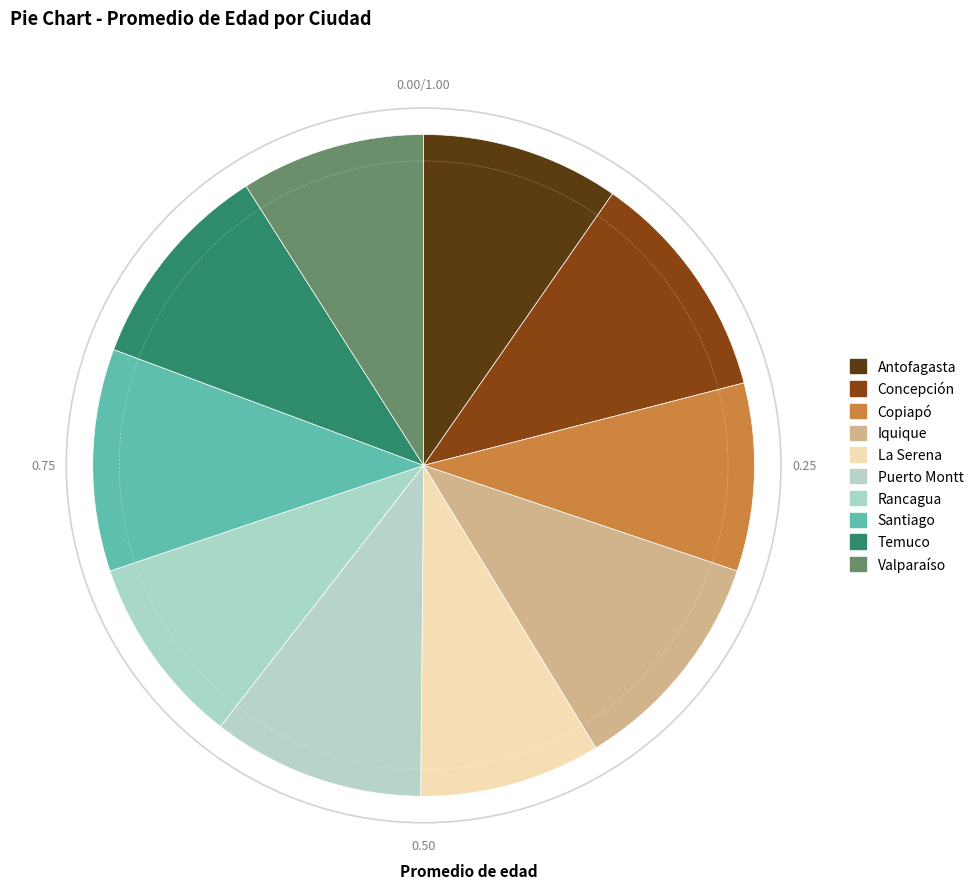

What is the ratio of the value at Concepción to the value at Copiapó?

1.2